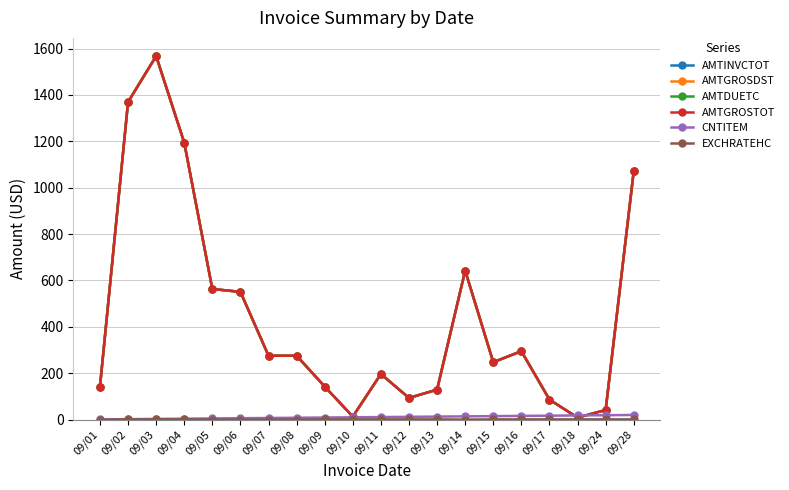

Is this an area chart (filled region under the line)?

No